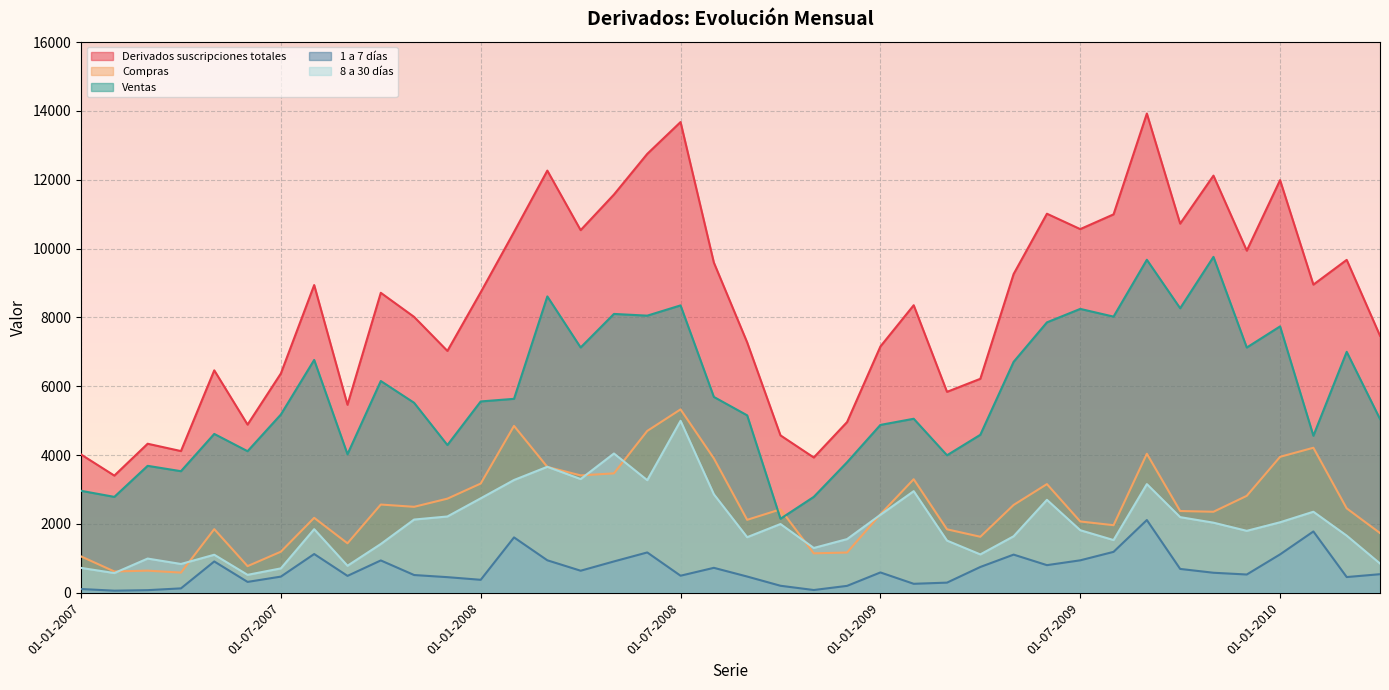

Does the chart display data point markers on the line(s)?

No